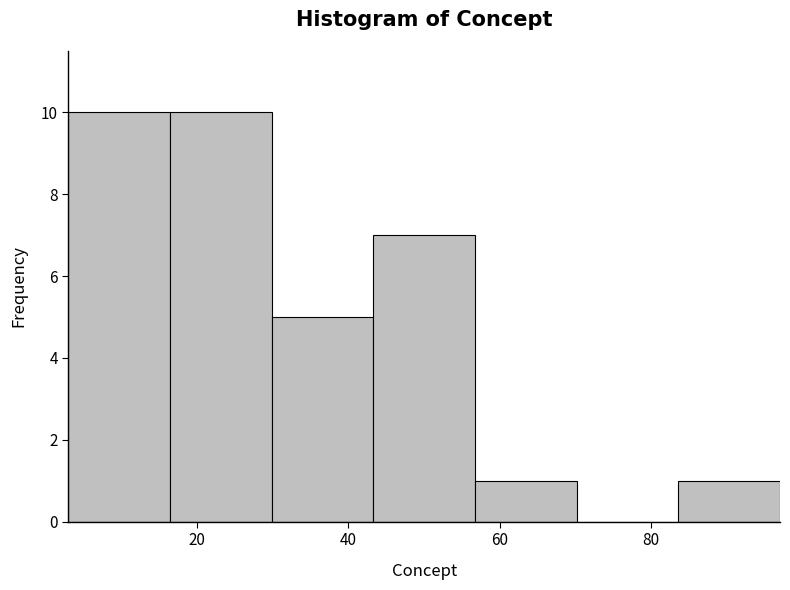

What is the height of the bar covering 56 to 70 on the x-axis? Neither the bar edges nor the heights are printed on the chart, so give them approximately, as read against the axes.

1